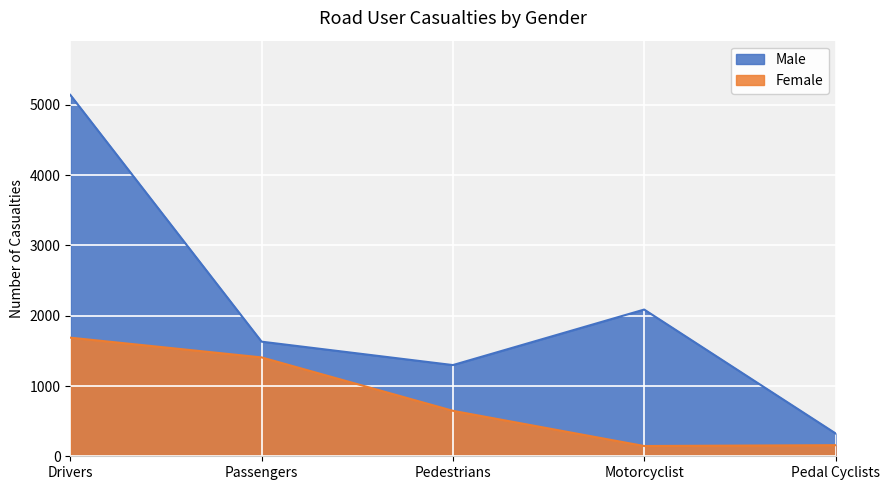

What is the label of the 4th point from the right?

Passengers